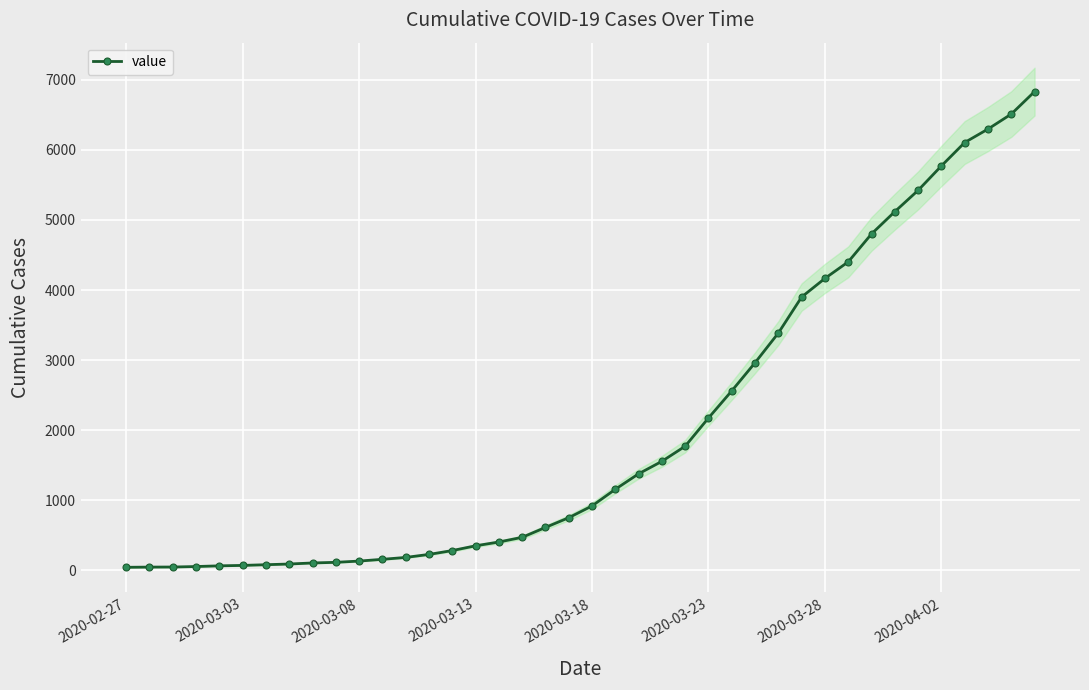

The chart shows a value of 10586 at 39. True or false?

False